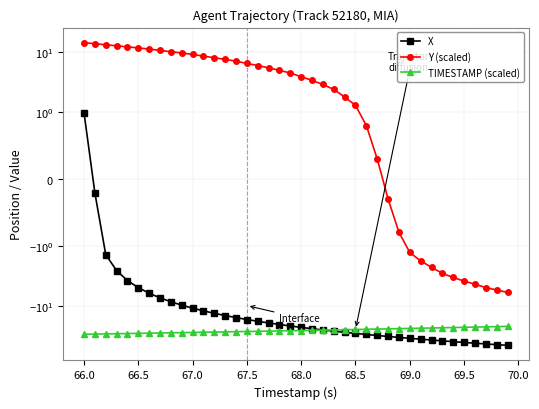

What is the difference between the maximum and second lowest values in the TIMESTAMP (scaled) series?

7.6